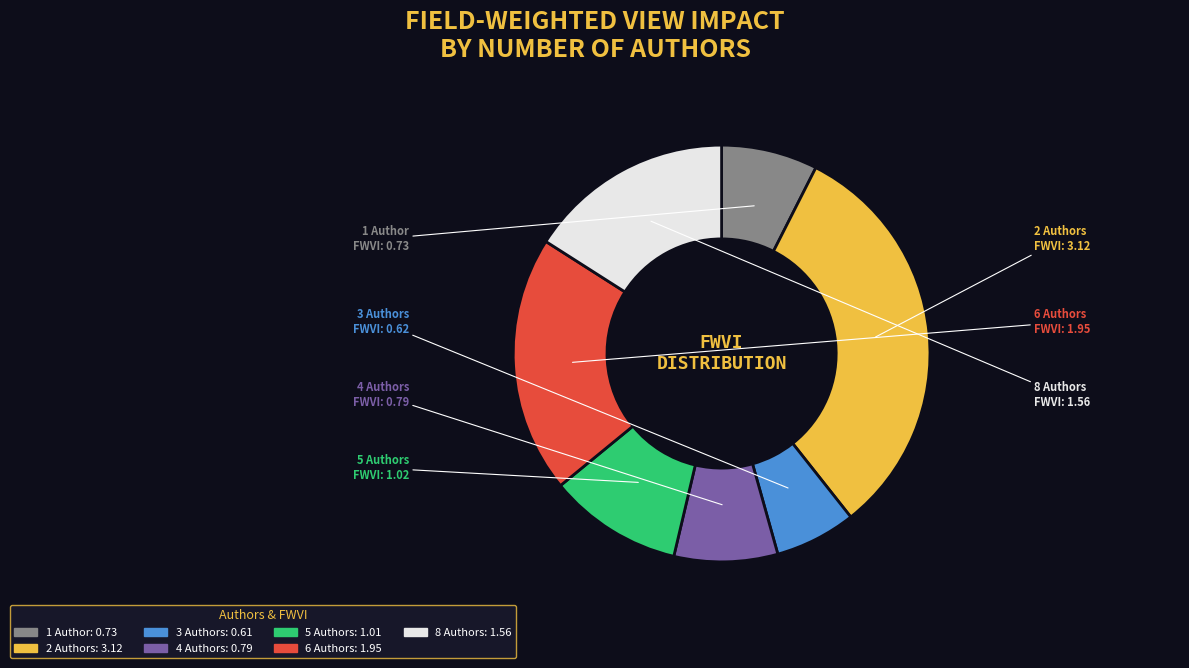

Count the number of slices in the pie.

7